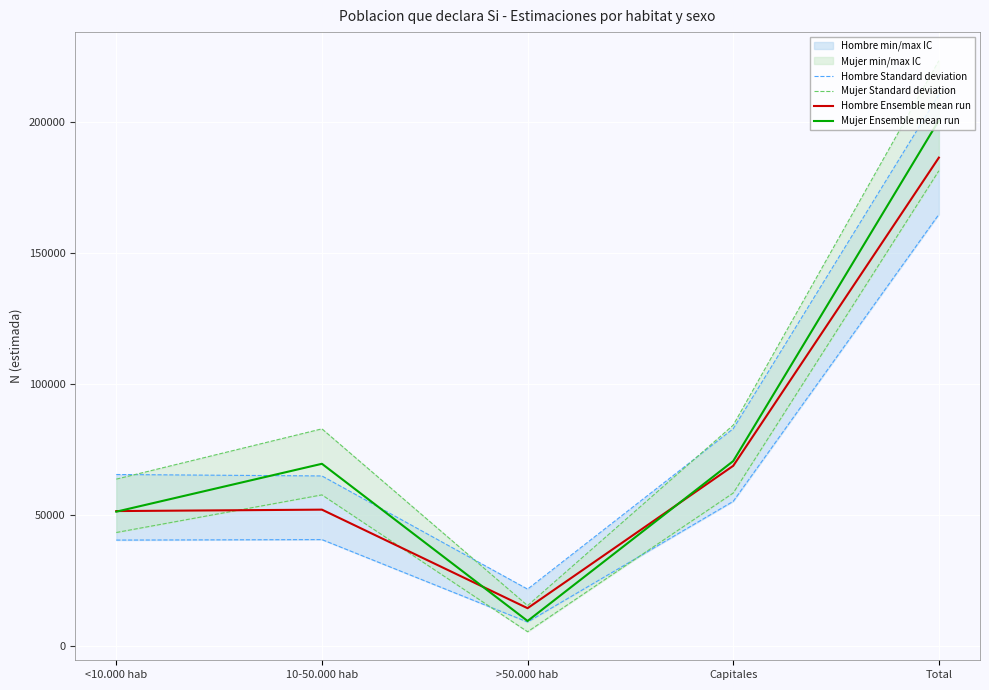

How many values in the Mujer Standard deviation series exceed 57606?

2